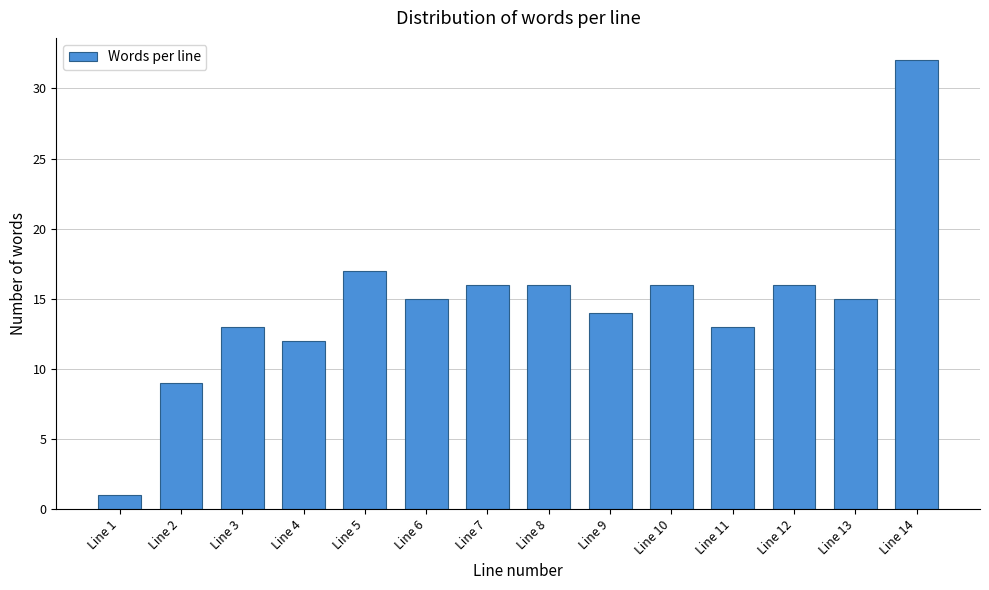

Reading left to right, list all the values displayed in this chart.

1	9	13	12	17	15	16	16	14	16	13	16	15	32